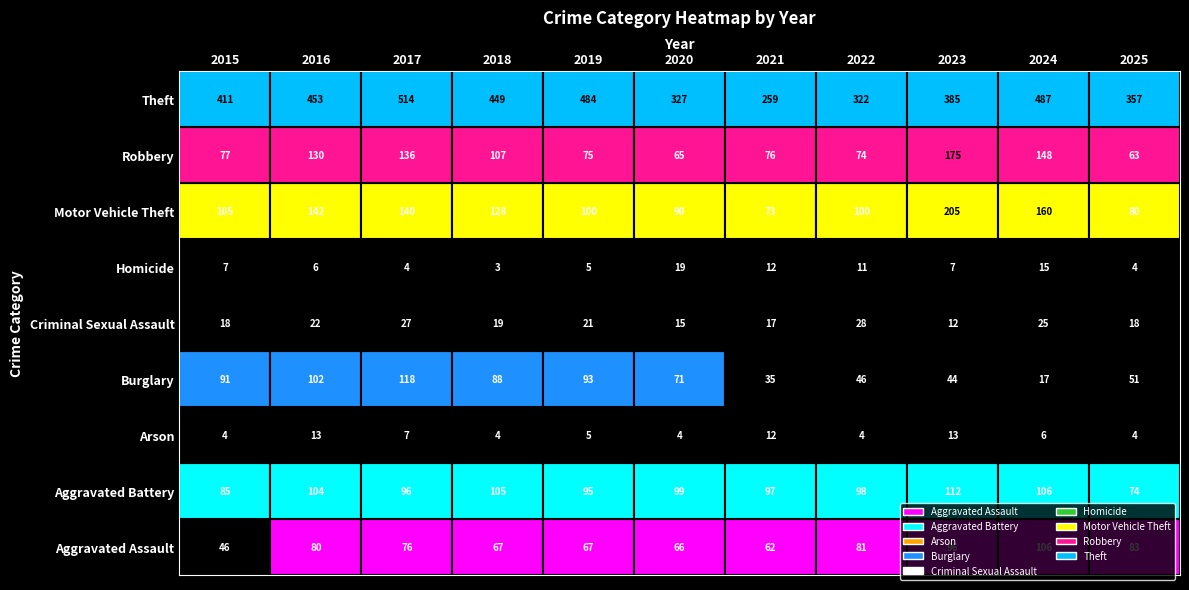

What is the difference between the highest and lowest values at 2021?

247